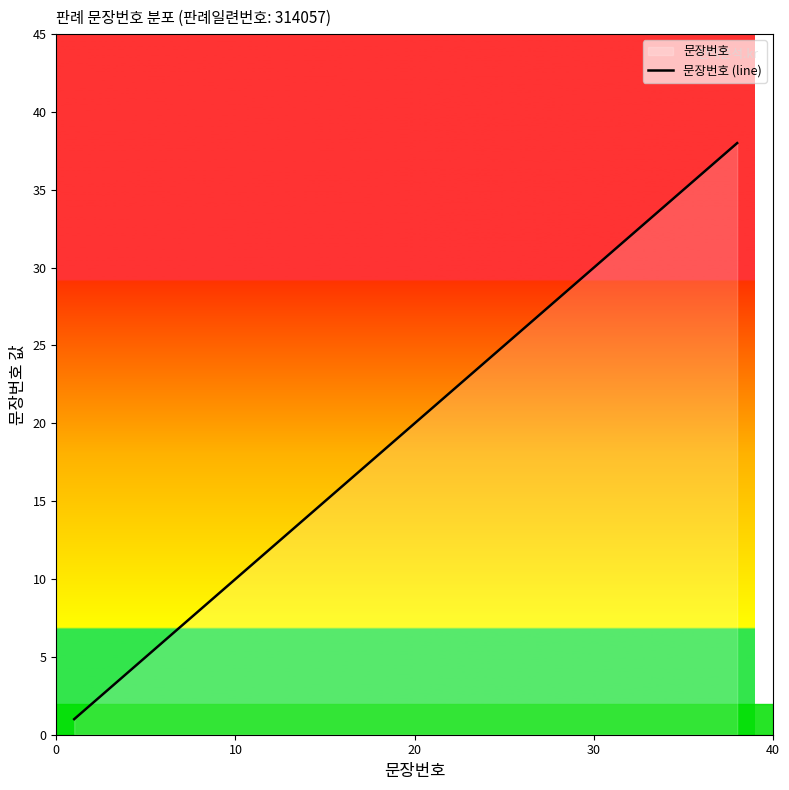

Does the chart have visible grid lines?

No